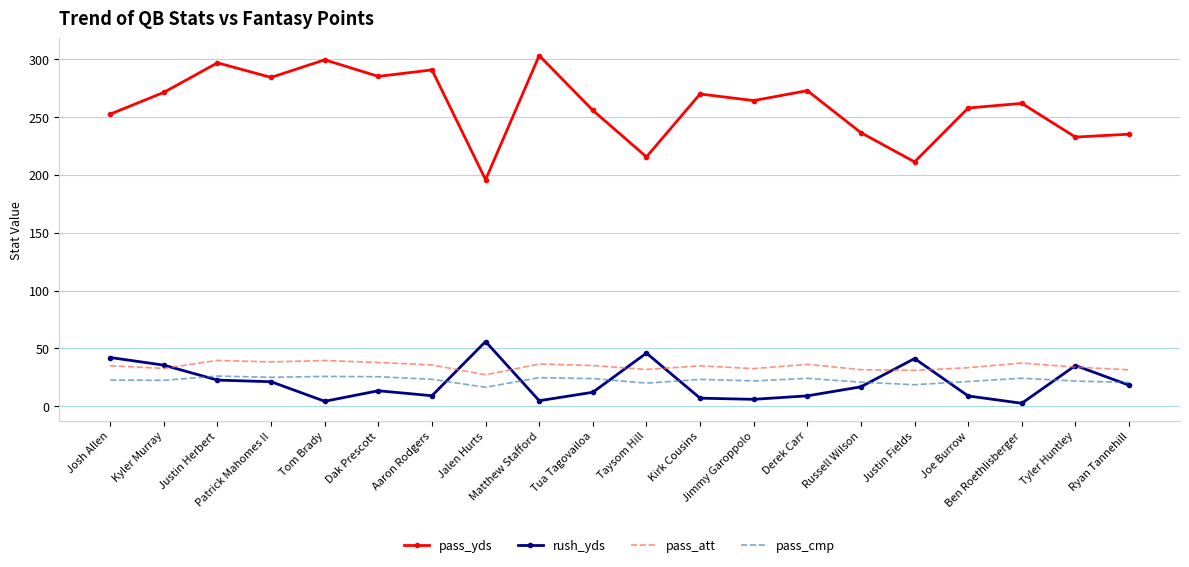

True or false: pass_yds and pass_att cross at least once.

False